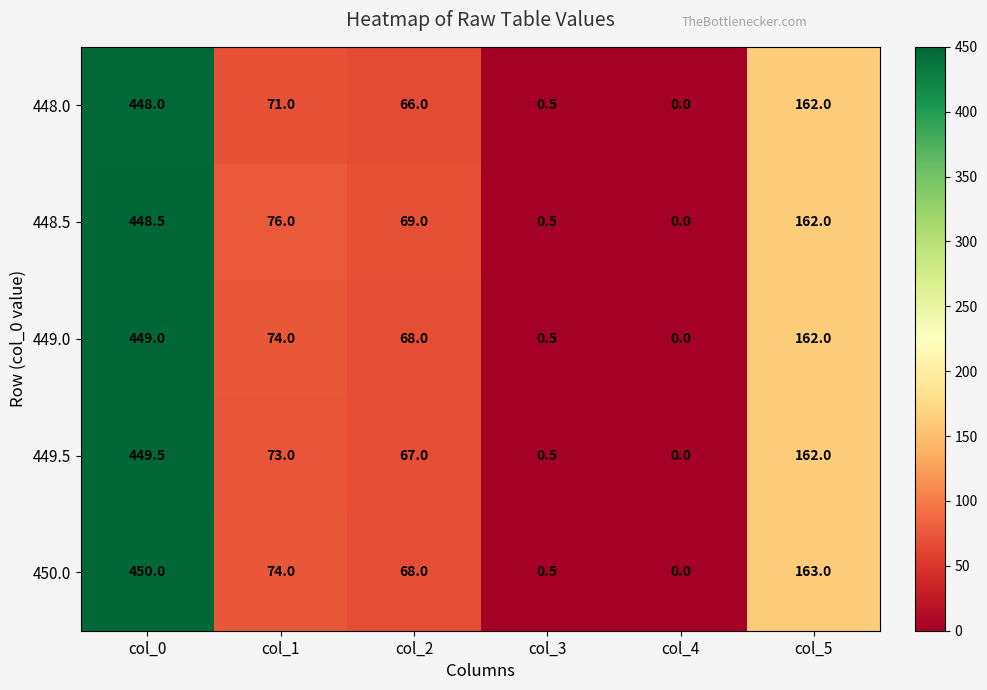

Count the number of data series in this chart.

5